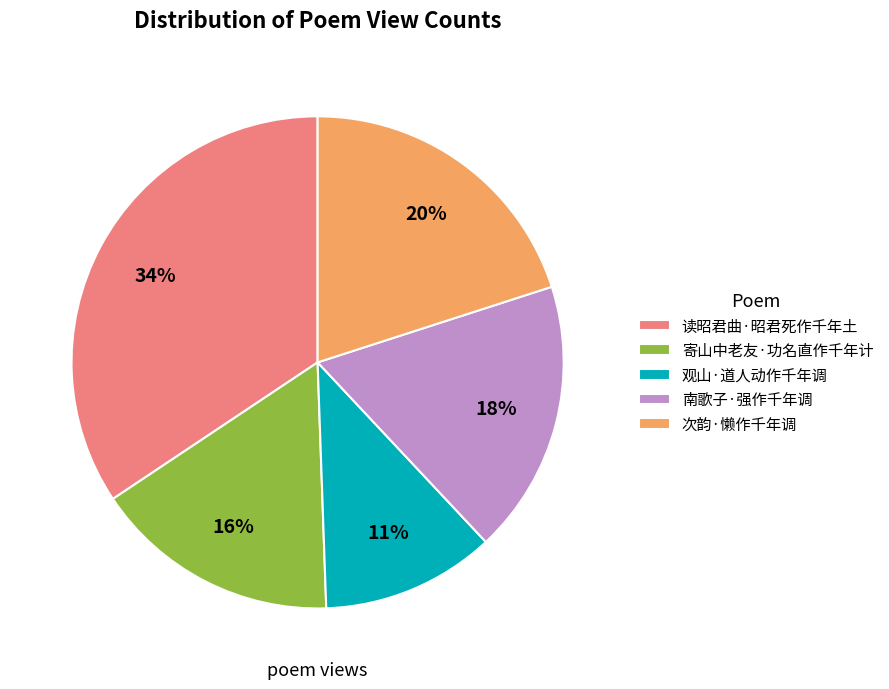

Count the number of slices in the pie.

5